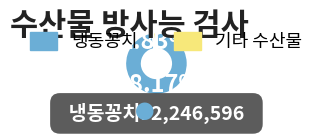

Is there a majority slice in this chart?

Yes